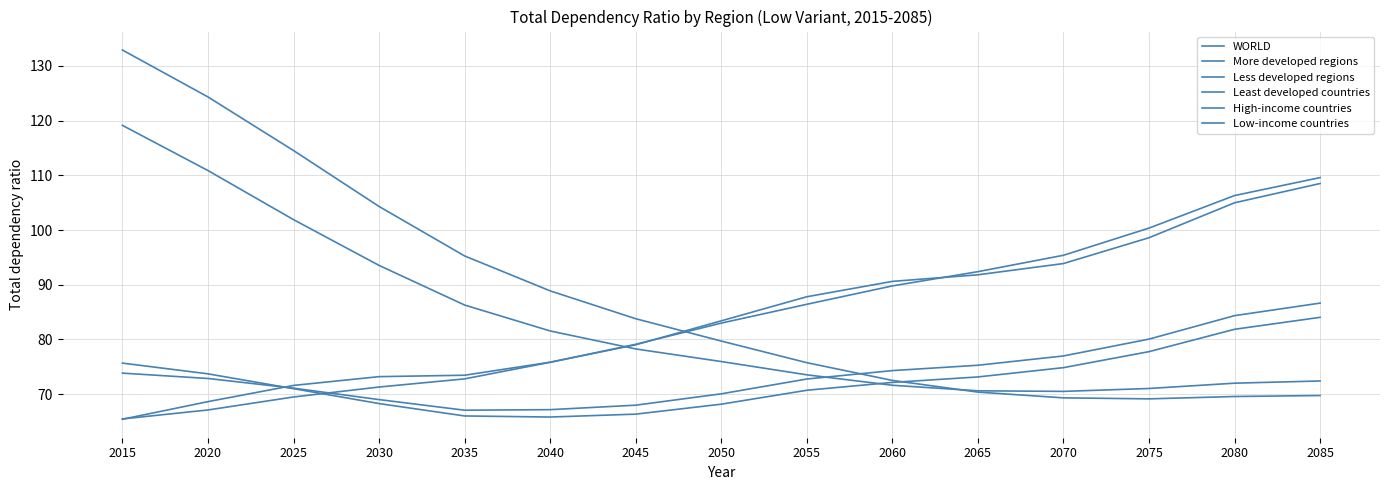

How many lines are shown in the chart?

6